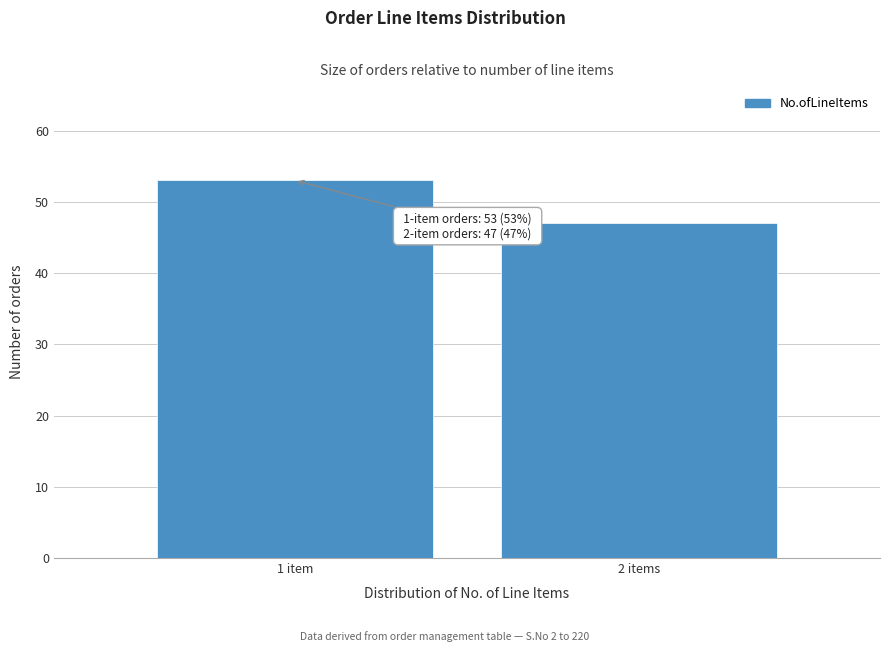

Reading left to right, transcribe all the data shown in this chart.

1 item=53	2 items=47